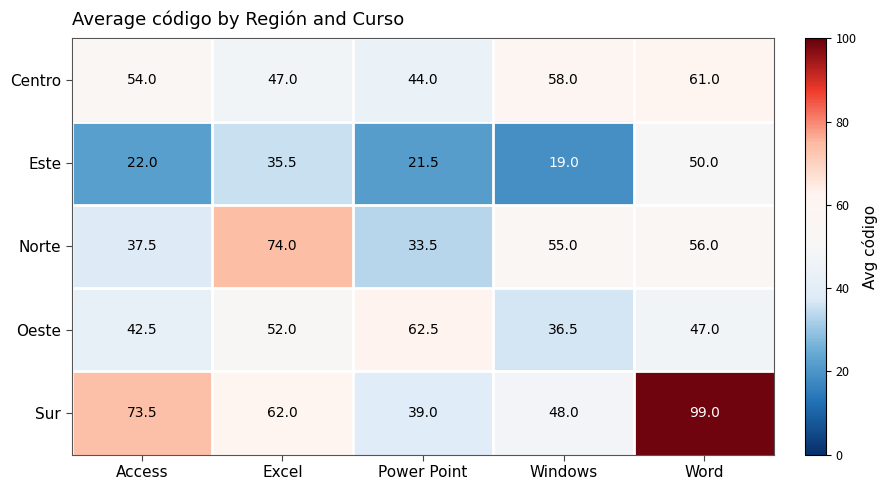

What is the difference between the Este values at Access and Windows?

3.0